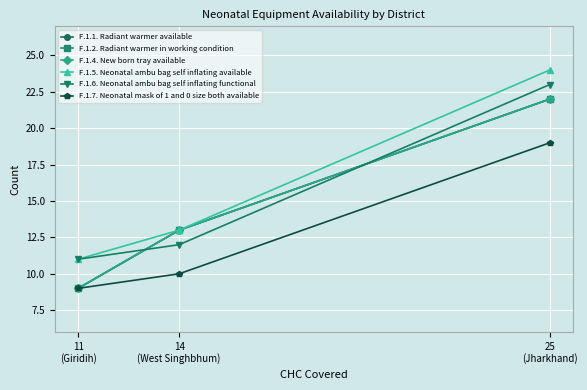

Rank the series at 25
(Jharkhand) from lowest to highest value.

F.1.7. Neonatal mask of 1 and 0 size both available, F.1.1. Radiant warmer available, F.1.2. Radiant warmer in working condition, F.1.4. New born tray available, F.1.6. Neonatal ambu bag self inflating functional, F.1.5. Neonatal ambu bag self inflating available